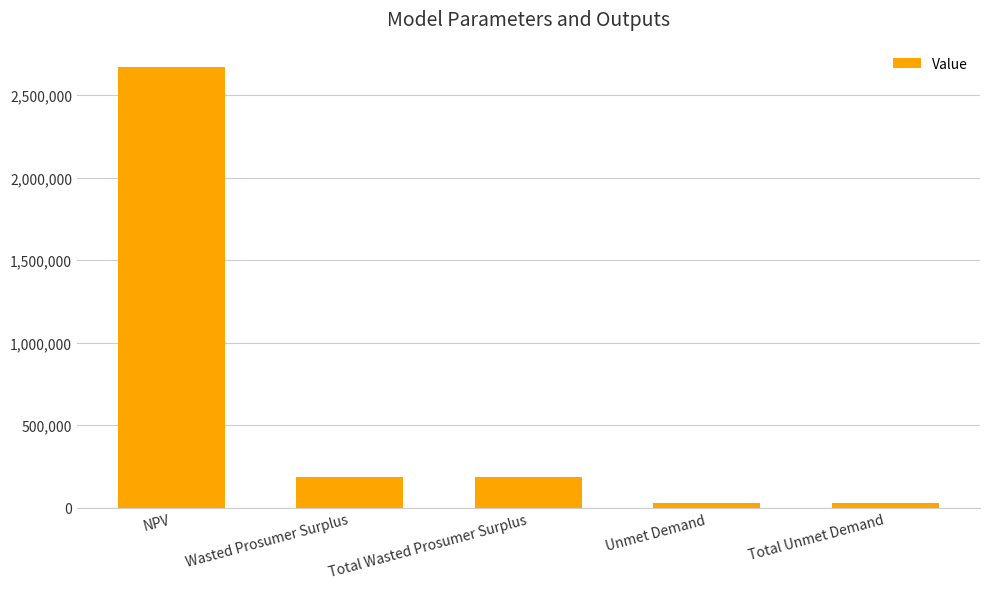

Read the value at Unmet Demand.

26548.5